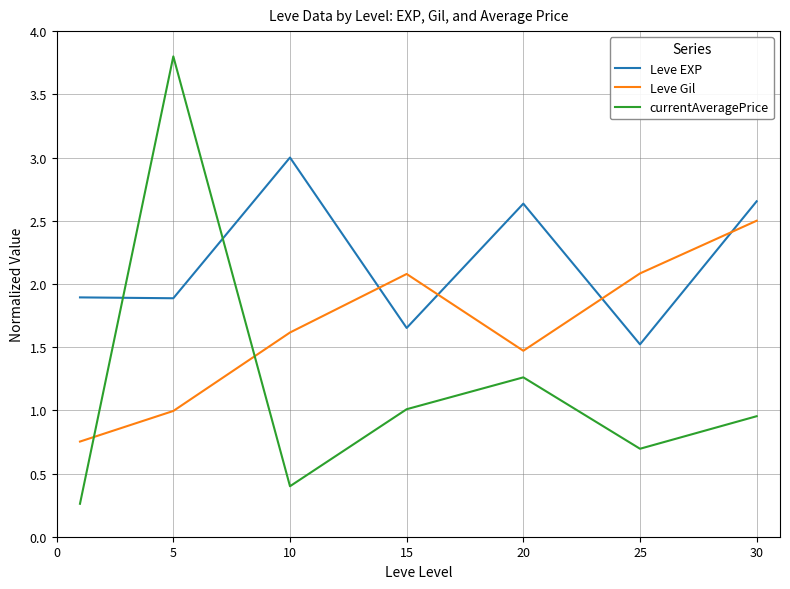

Which series has the largest range (max minus min)?

currentAveragePrice